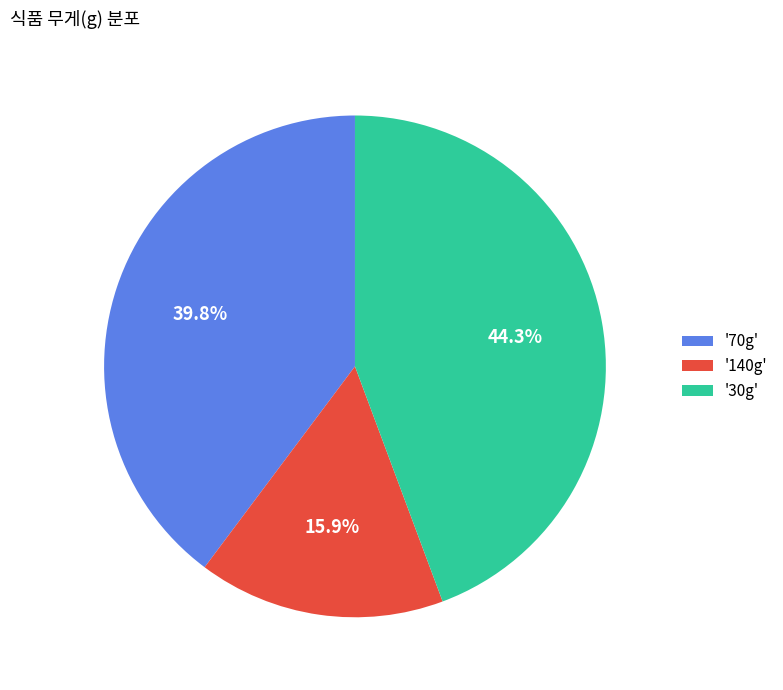

Which slice is the largest?

'30g'